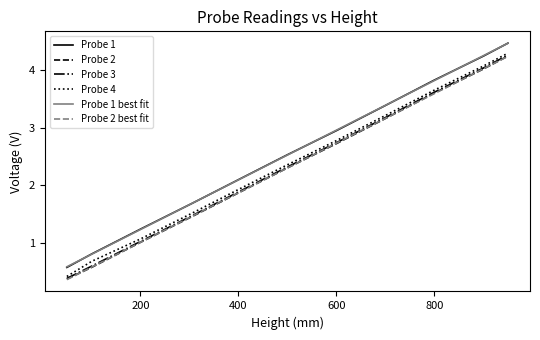

Which series has the widest spread of values?

Probe 1